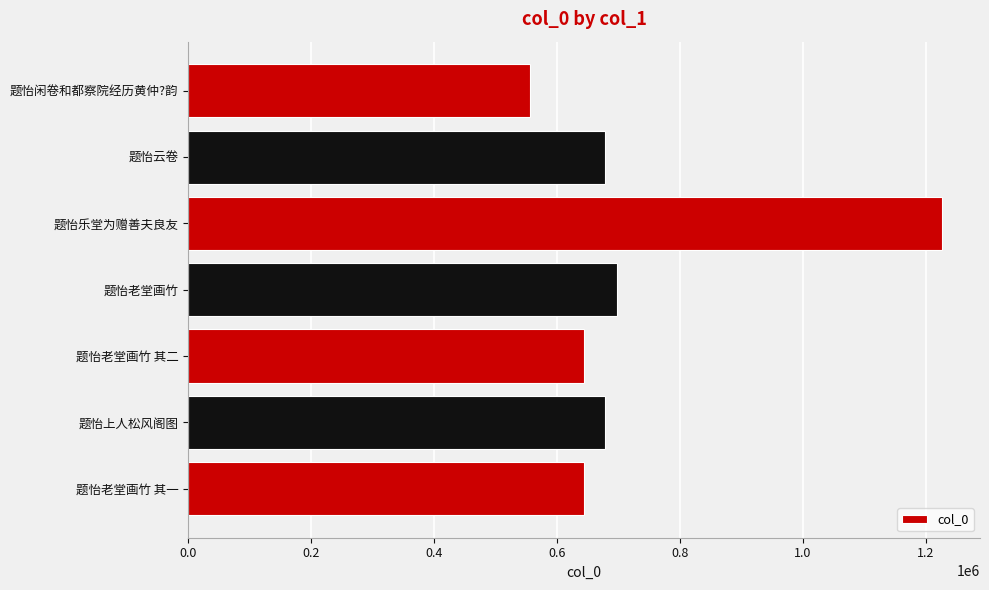

What is the sum of the values at 题怡云卷 and 题怡上人松风阁图?

1356995